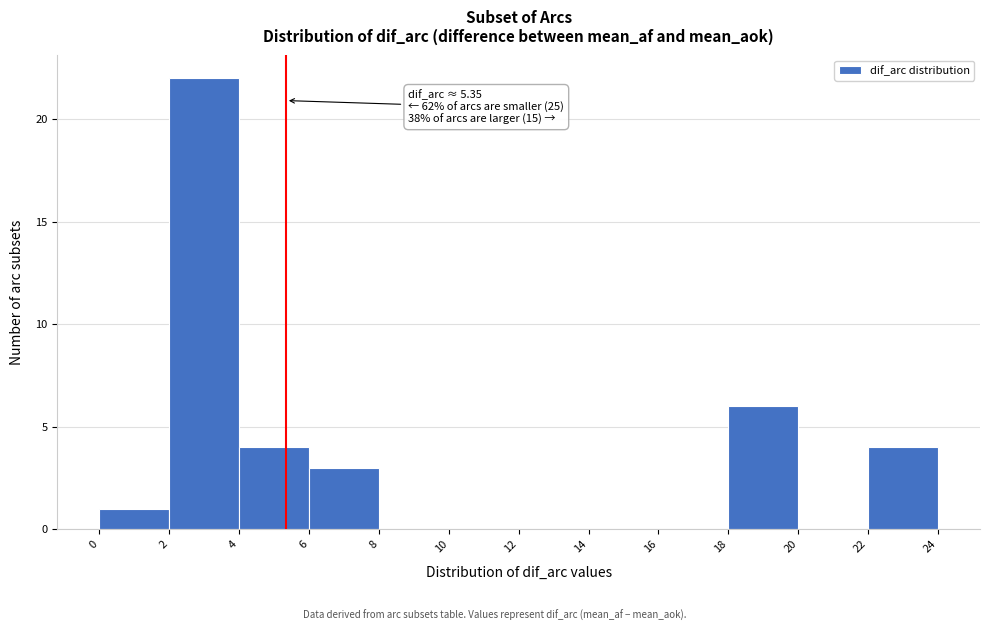

Over which range of the x-axis is the bar tallest?

2 to 4